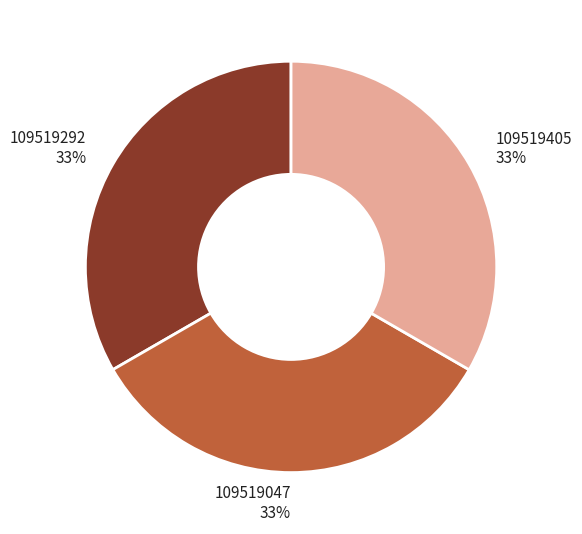

To the nearest percent, what portion does 109519405 represent?

33%